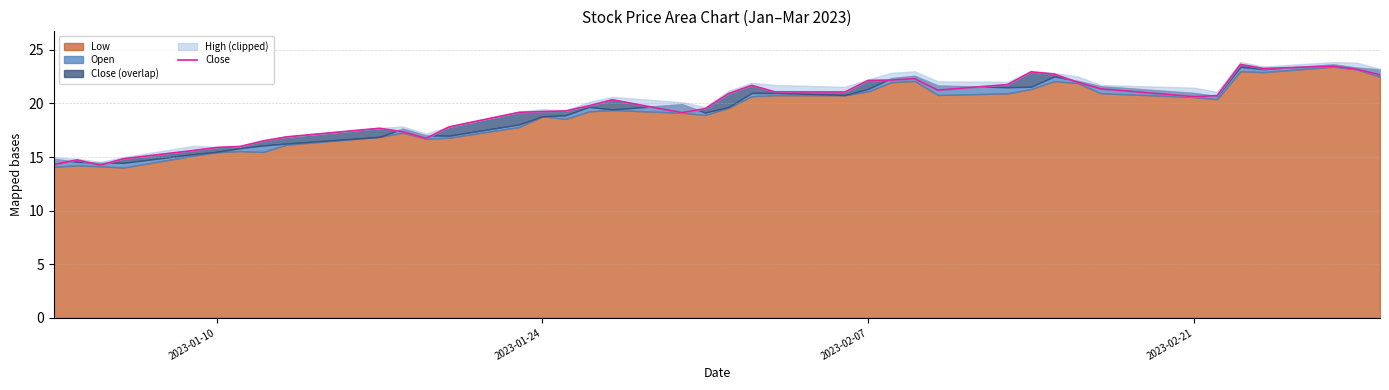

Count the number of values greater than 20.

21